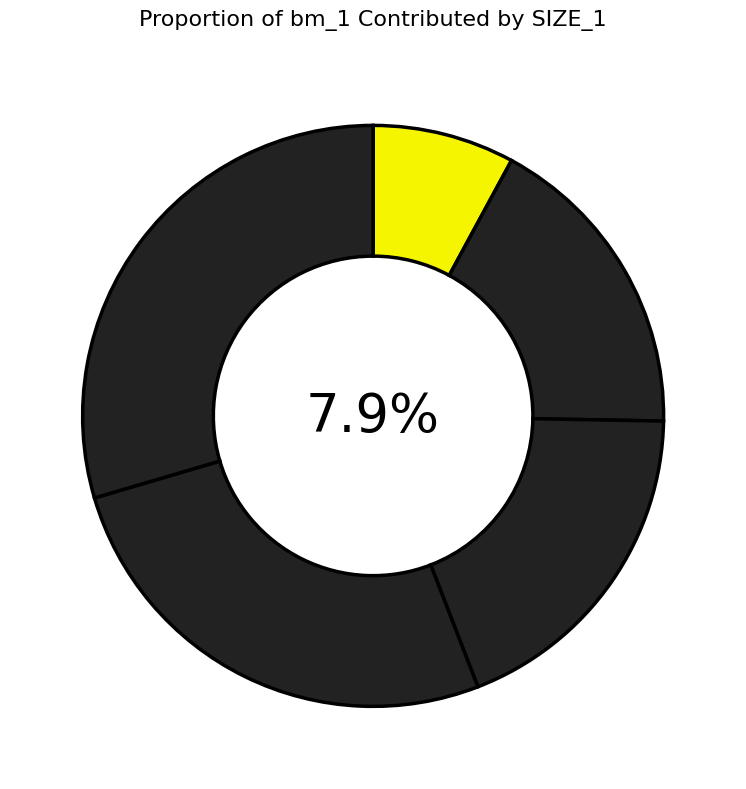

To the nearest percent, what is the average slice percentage?

20%